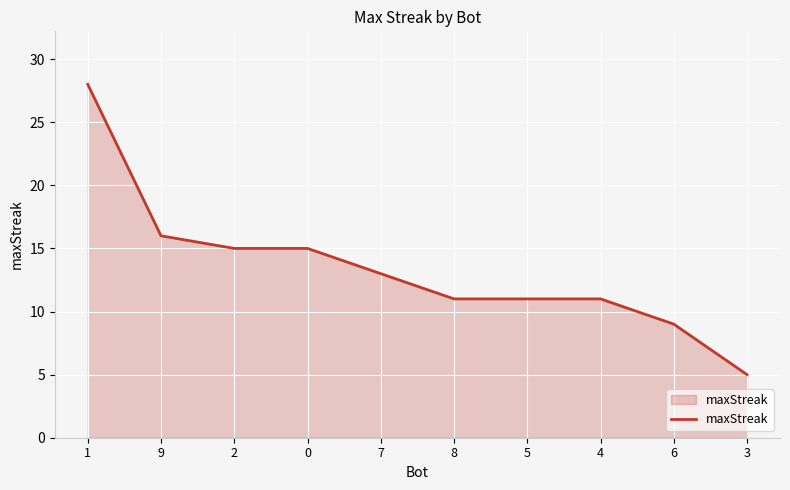

Is it true that the value at 4 is 5?

False